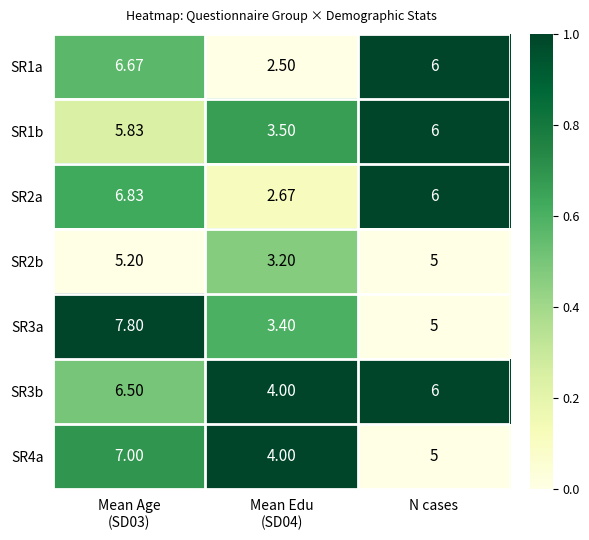

Reading left to right, transcribe all the data shown in this chart.

SR1a: Mean Age
(SD03)=6.7	Mean Edu
(SD04)=2.5	N cases=6.0
SR1b: Mean Age
(SD03)=5.8	Mean Edu
(SD04)=3.5	N cases=6.0
SR2a: Mean Age
(SD03)=6.8	Mean Edu
(SD04)=2.7	N cases=6.0
SR2b: Mean Age
(SD03)=5.2	Mean Edu
(SD04)=3.2	N cases=5.0
SR3a: Mean Age
(SD03)=7.8	Mean Edu
(SD04)=3.4	N cases=5.0
SR3b: Mean Age
(SD03)=6.5	Mean Edu
(SD04)=4.0	N cases=6.0
SR4a: Mean Age
(SD03)=7.0	Mean Edu
(SD04)=4.0	N cases=5.0